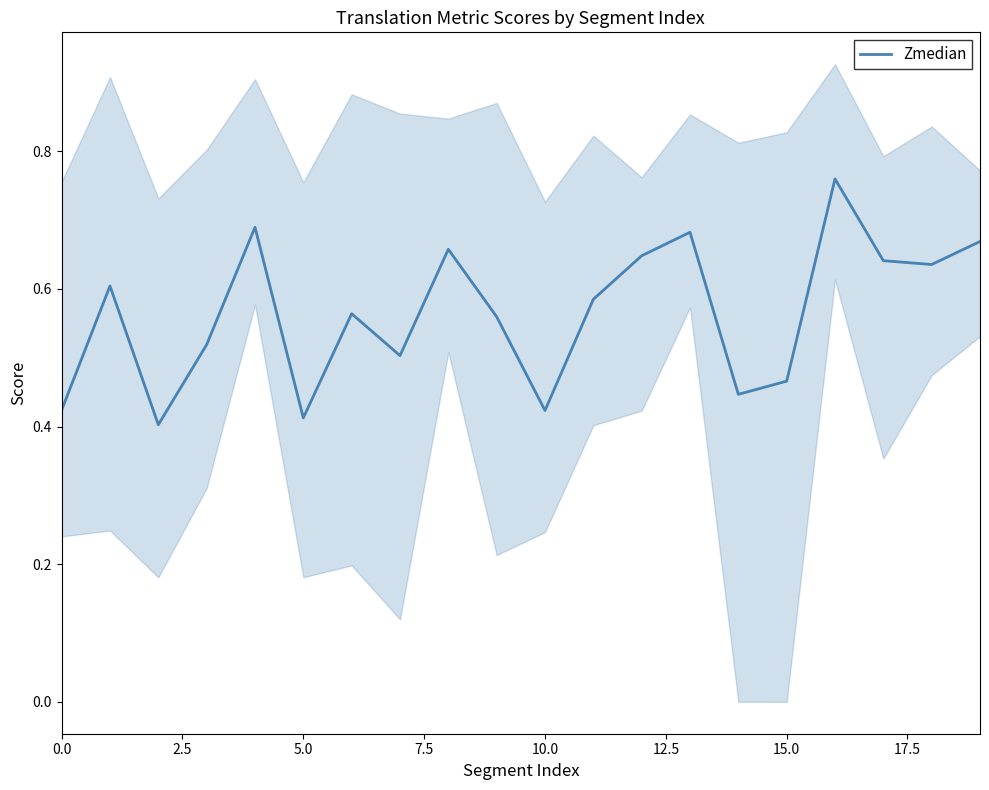

True or false: Zmedian has a value of 0.1 at 5.0.

False